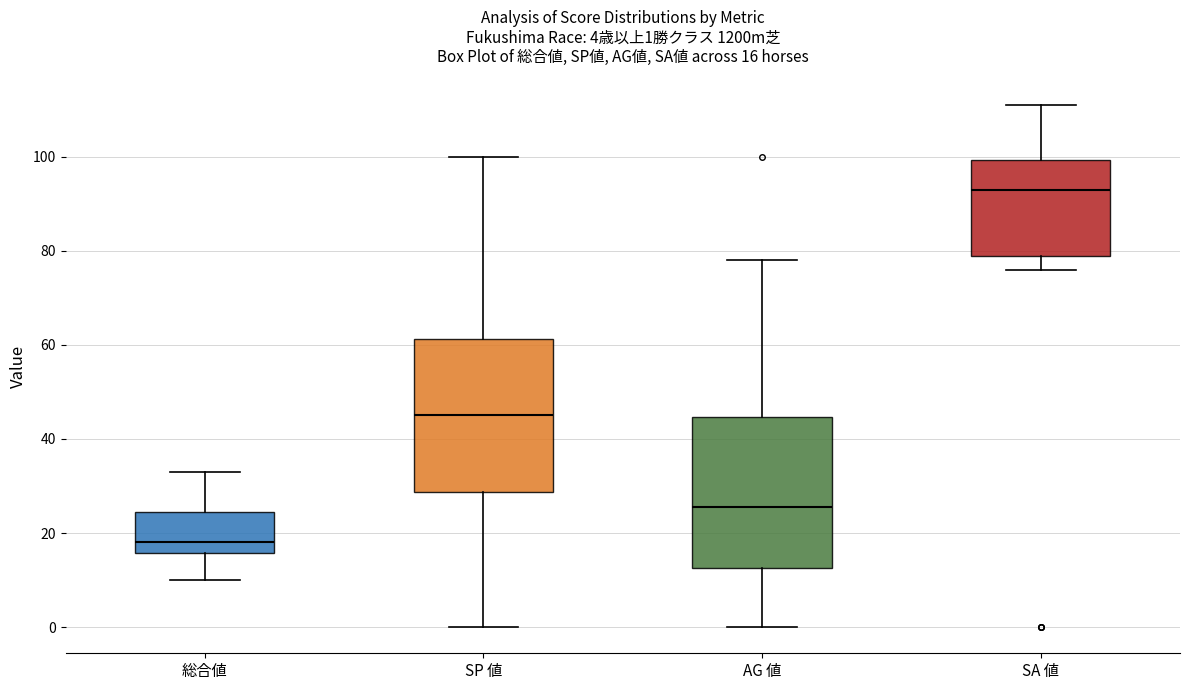

Which box's median line is the highest?

SA 値